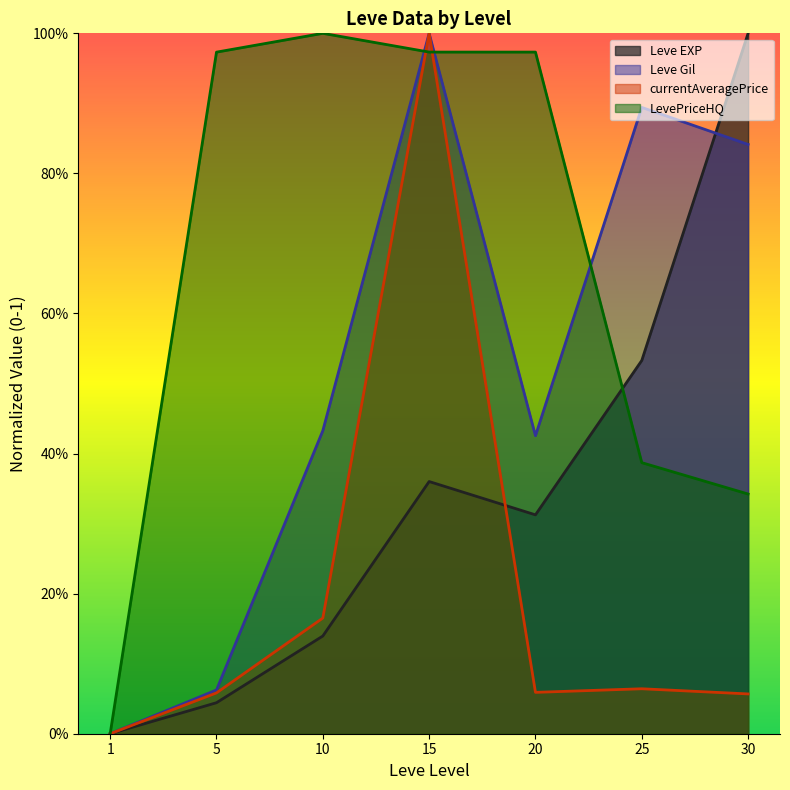

What is the maximum value shown in the chart?

1.0